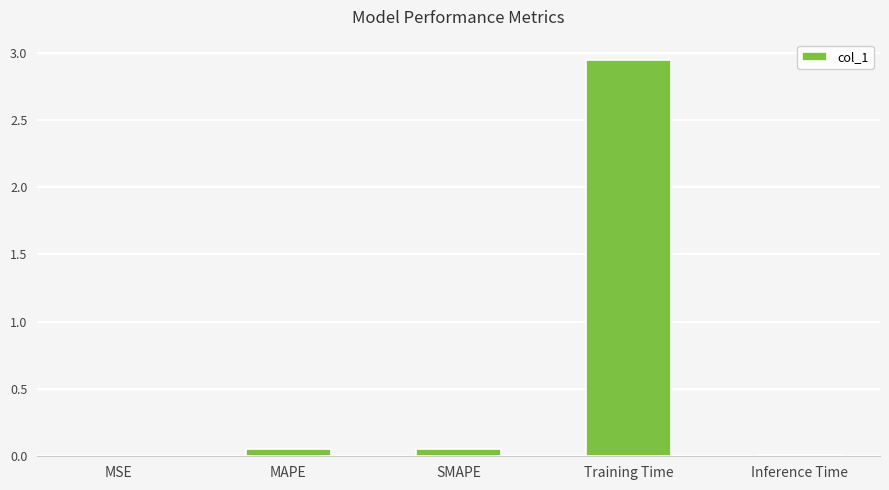

How many categories are shown in the chart?

5